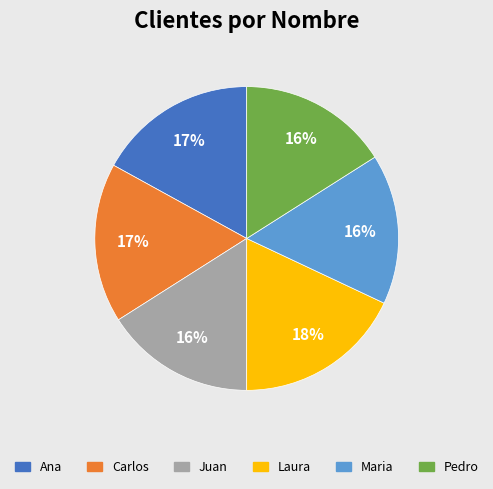

Do Maria and Ana together represent more than half of the pie?

No